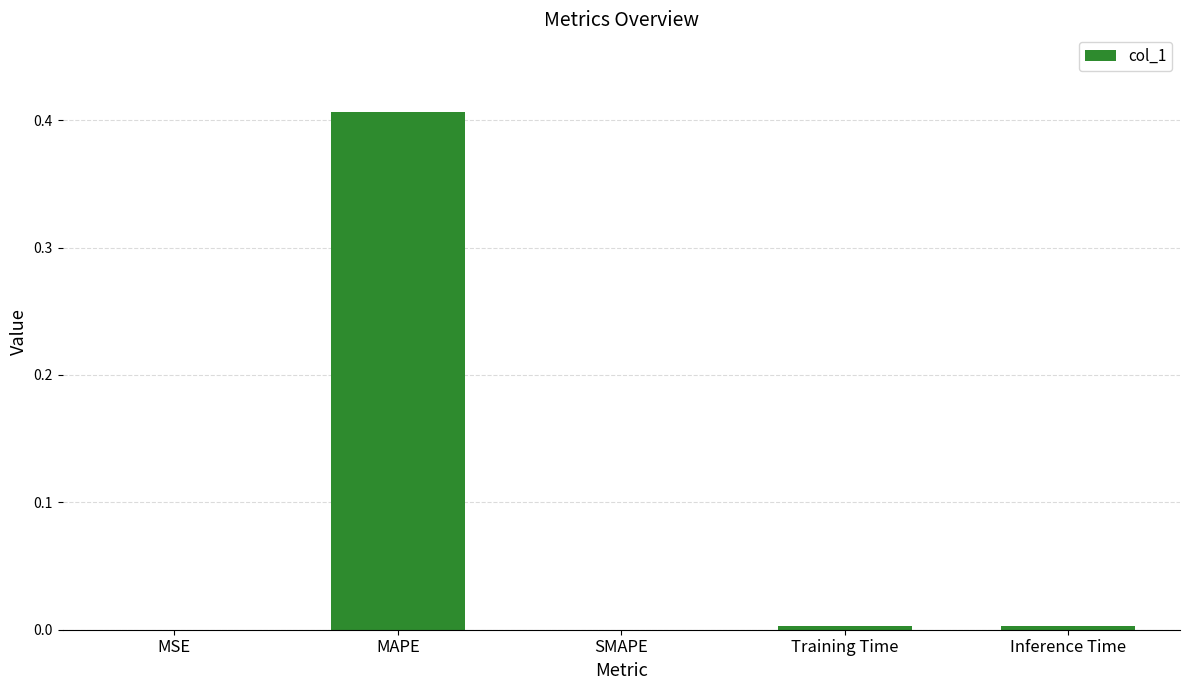

At which category does the chart reach its peak across all series?

MAPE